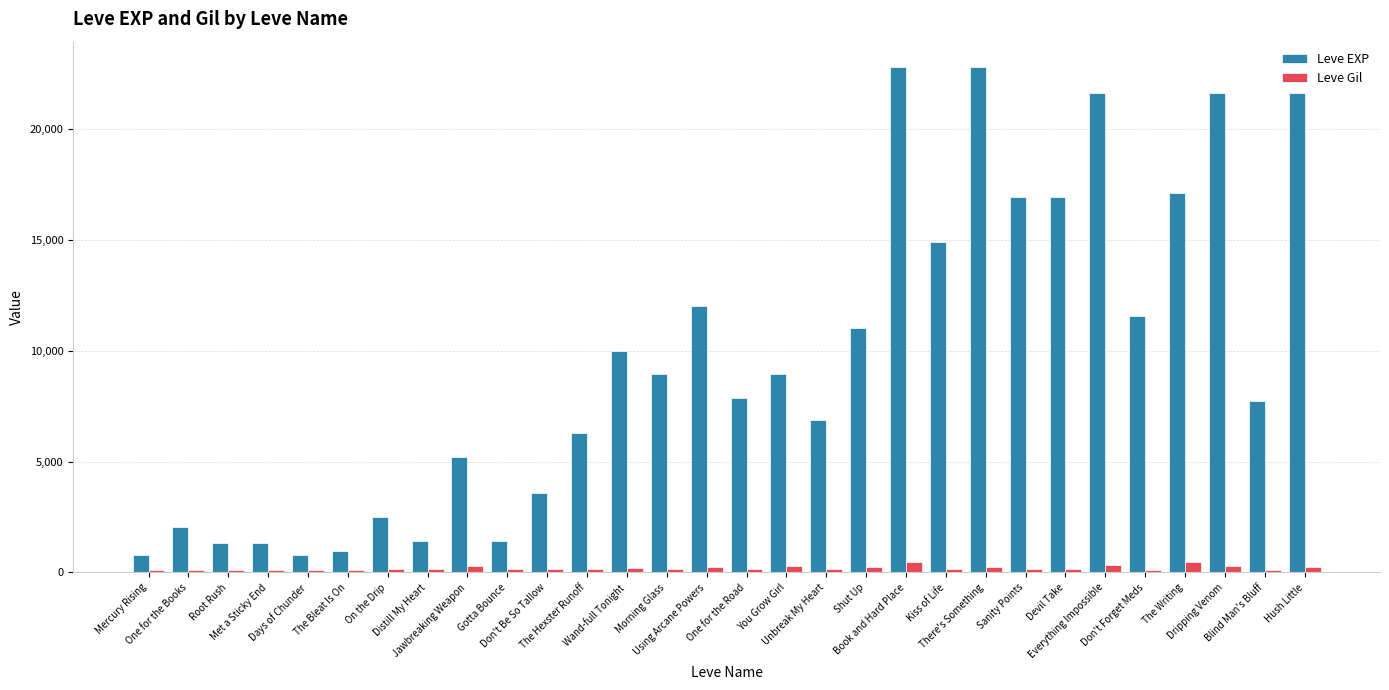

Which series has the largest total across all categories?

Leve EXP